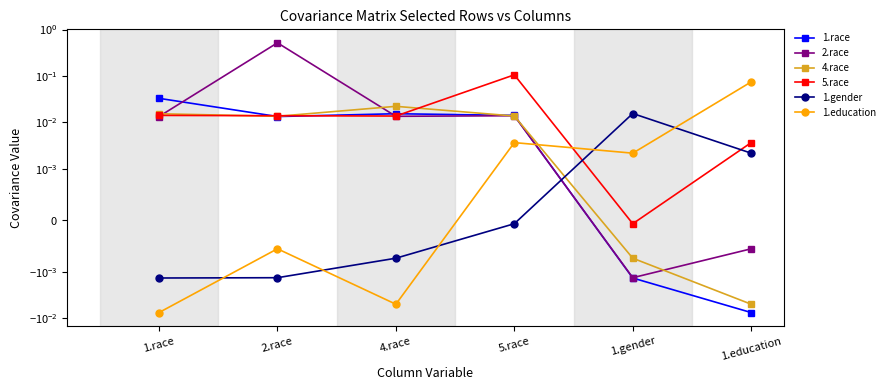

Which series has the widest spread of values?

2.race